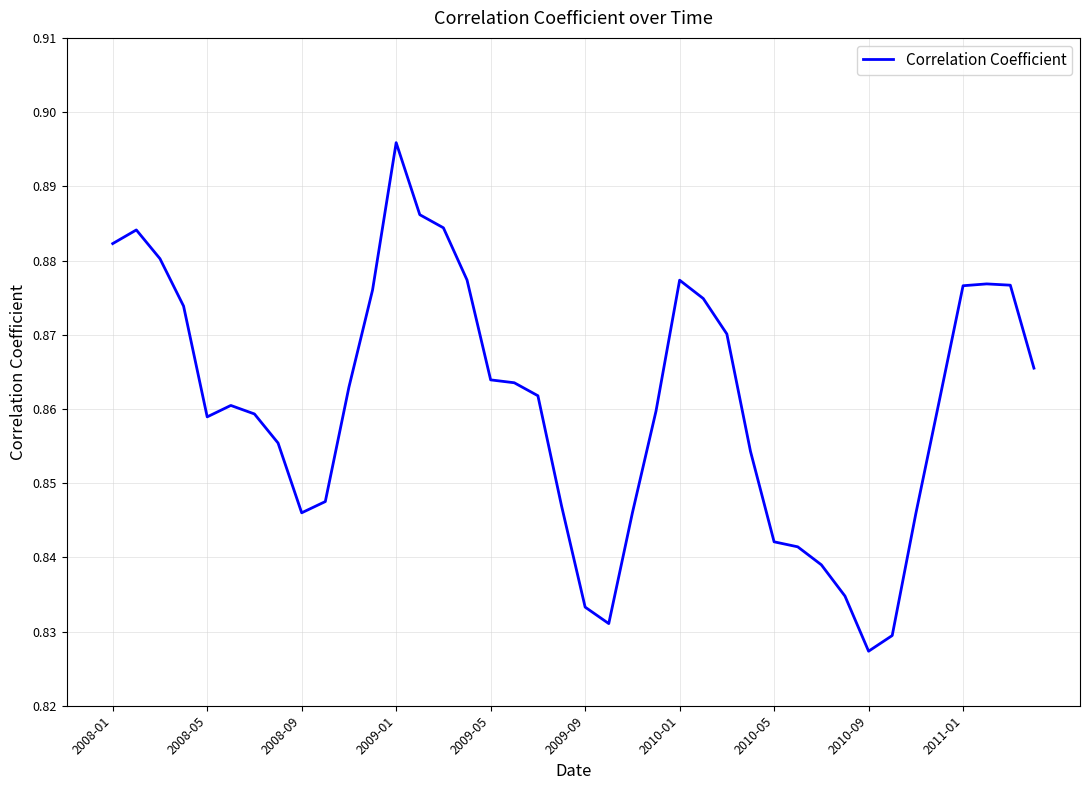

What is the difference between the maximum and second lowest values?

0.1